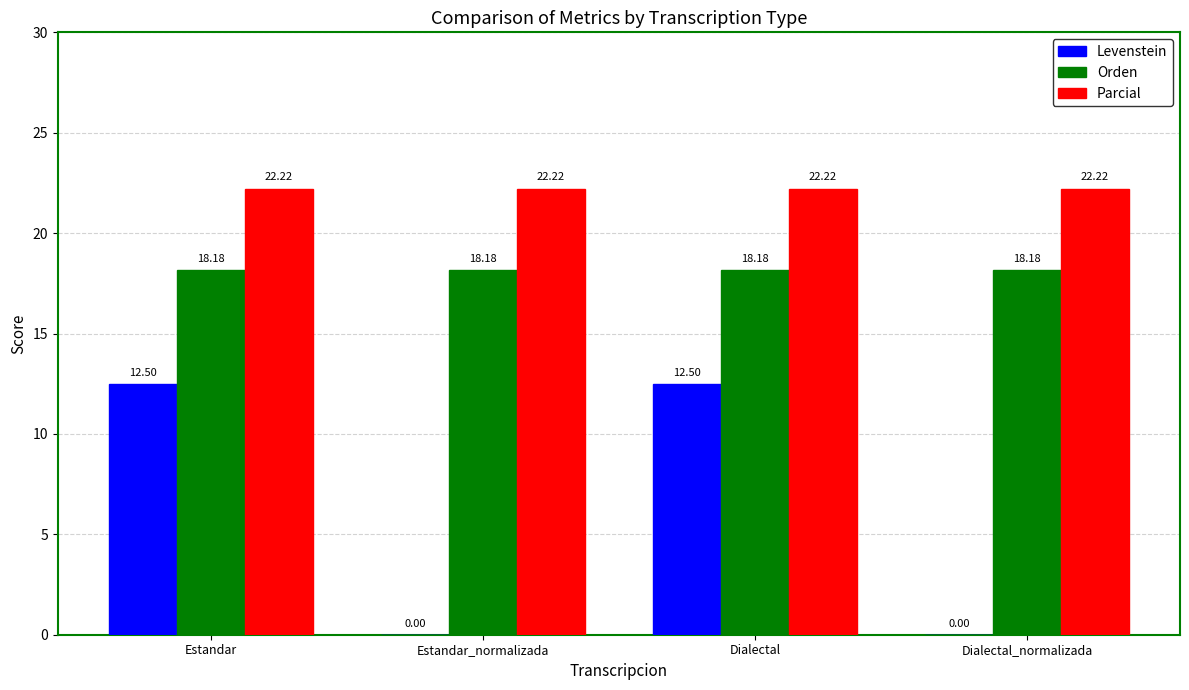

How many data points in Levenstein are above 12?

2